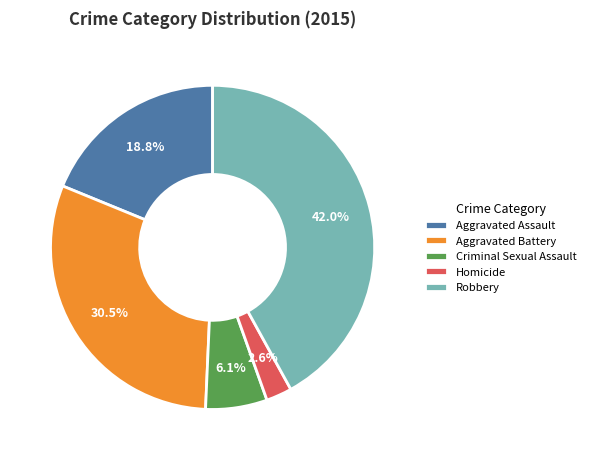

To the nearest percent, what portion does Aggravated Assault represent?

19%